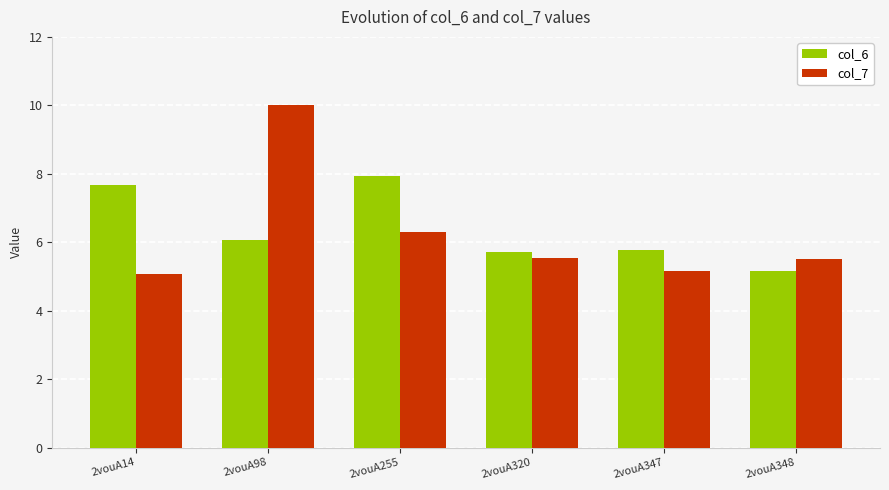

At 2vouA347, list the series in order from smallest to largest.

col_7, col_6